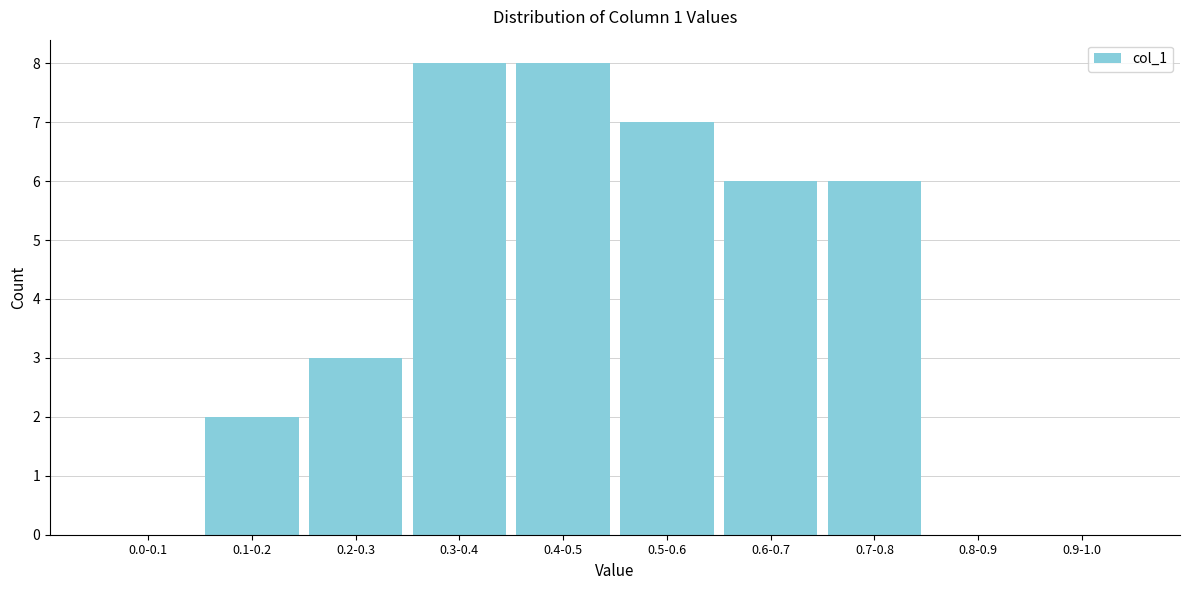

Reading left to right, what are all the values shown in this chart?

0.0-0.1=0	0.1-0.2=2	0.2-0.3=3	0.3-0.4=8	0.4-0.5=8	0.5-0.6=7	0.6-0.7=6	0.7-0.8=6	0.8-0.9=0	0.9-1.0=0